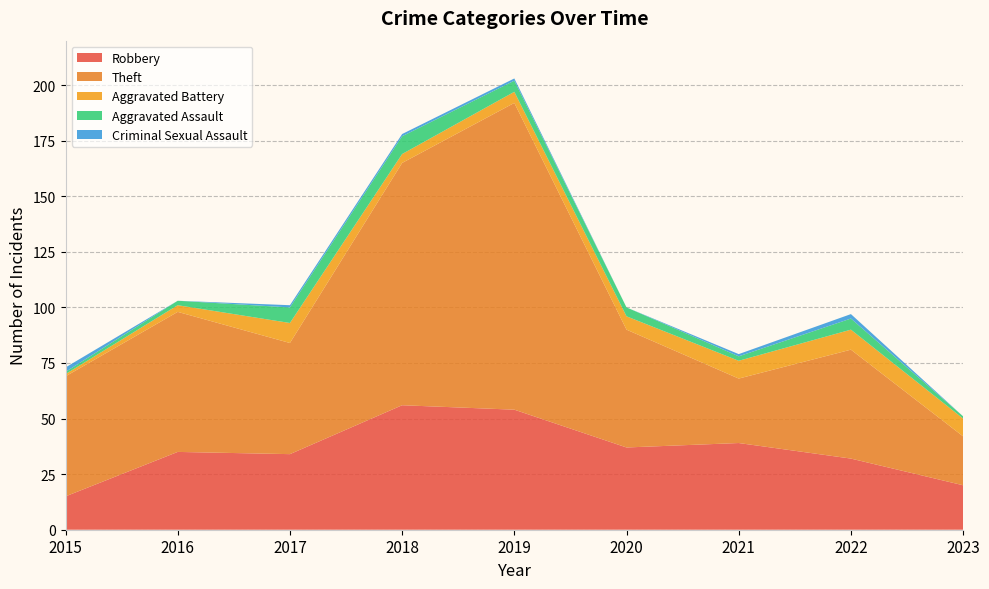

Reading left to right, extract all data points from this chart.

Robbery: 2015=15	2016=35	2017=34	2018=56	2019=54	2020=37	2021=39	2022=32	2023=20
Theft: 2015=54	2016=63	2017=50	2018=109	2019=138	2020=53	2021=29	2022=49	2023=22
Aggravated Battery: 2015=1	2016=3	2017=9	2018=4	2019=5	2020=6	2021=8	2022=9	2023=8
Aggravated Assault: 2015=1	2016=2	2017=7	2018=8	2019=5	2020=4	2021=2	2022=5	2023=1
Criminal Sexual Assault: 2015=2	2016=0	2017=1	2018=1	2019=1	2020=0	2021=1	2022=2	2023=0